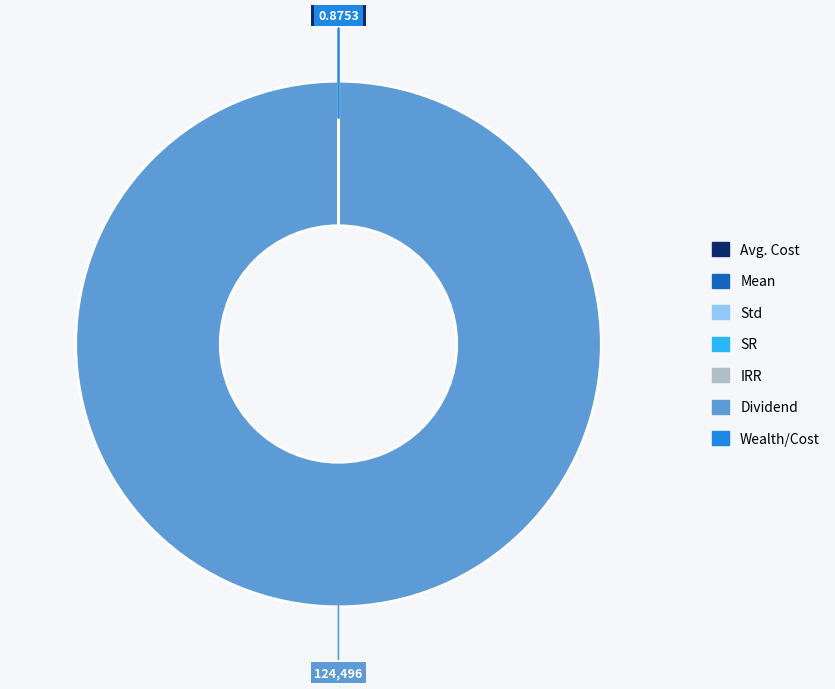

Does Dividend account for over 50% of the chart?

Yes